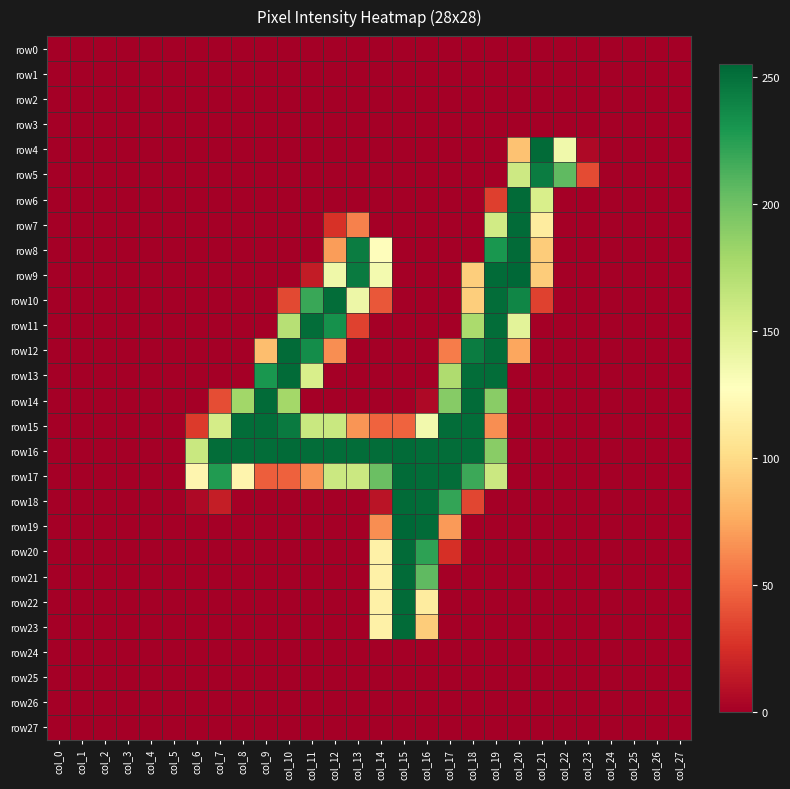

How many data points does each series have?

28